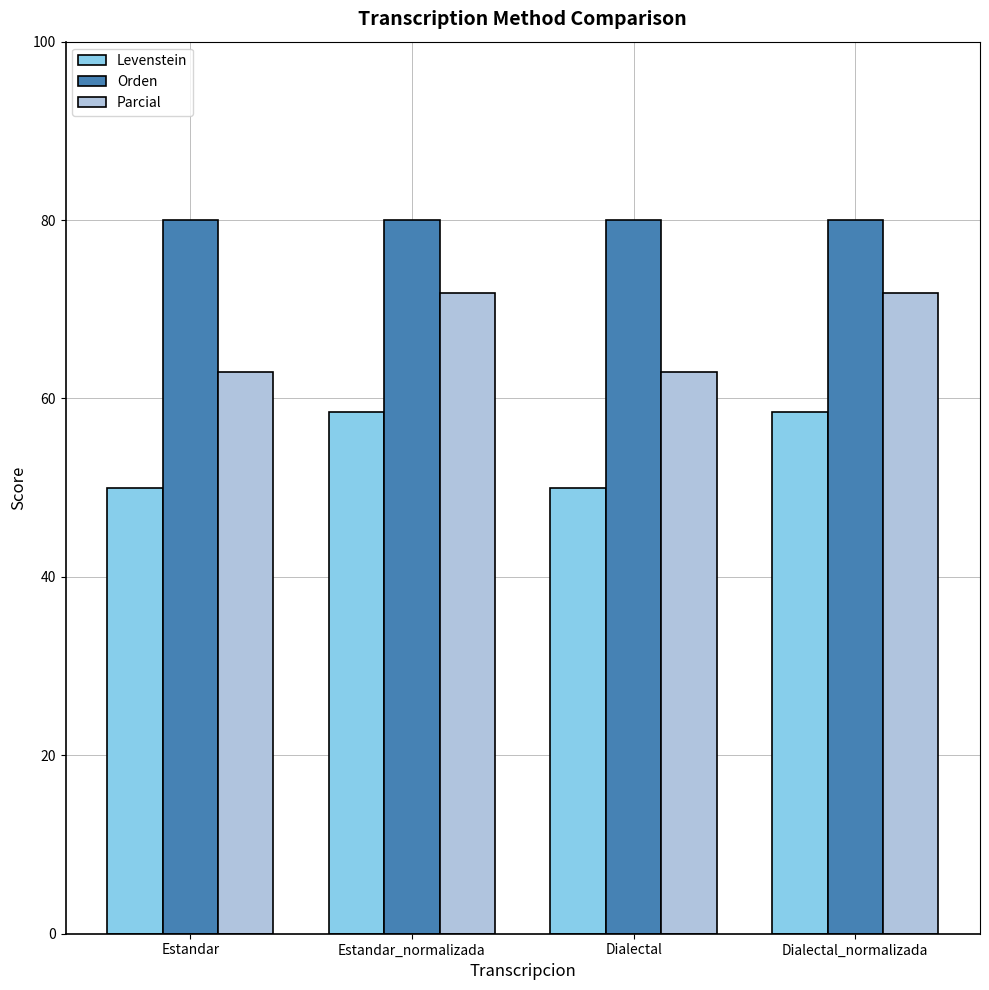

Rank the series by their maximum value, from lowest to highest.

Levenstein, Parcial, Orden